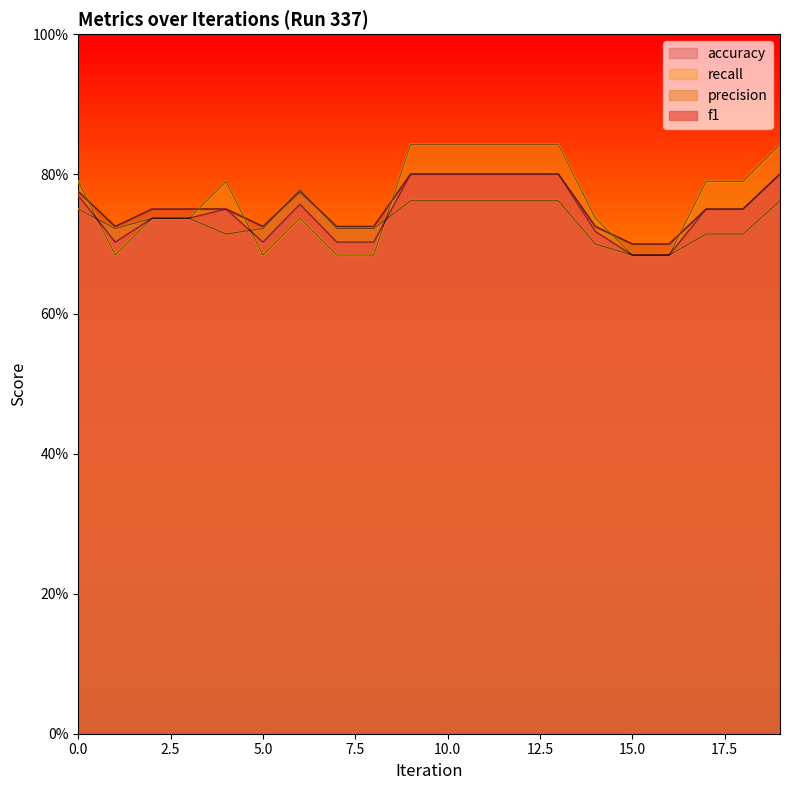

Read the f1 value at 10.

0.8